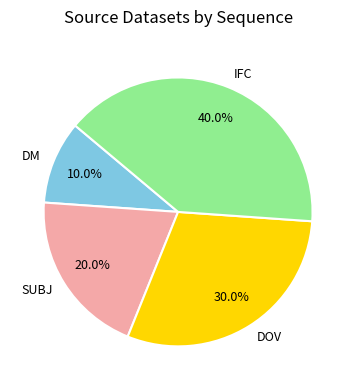

True or false: DM accounts for 10% of the total.

True